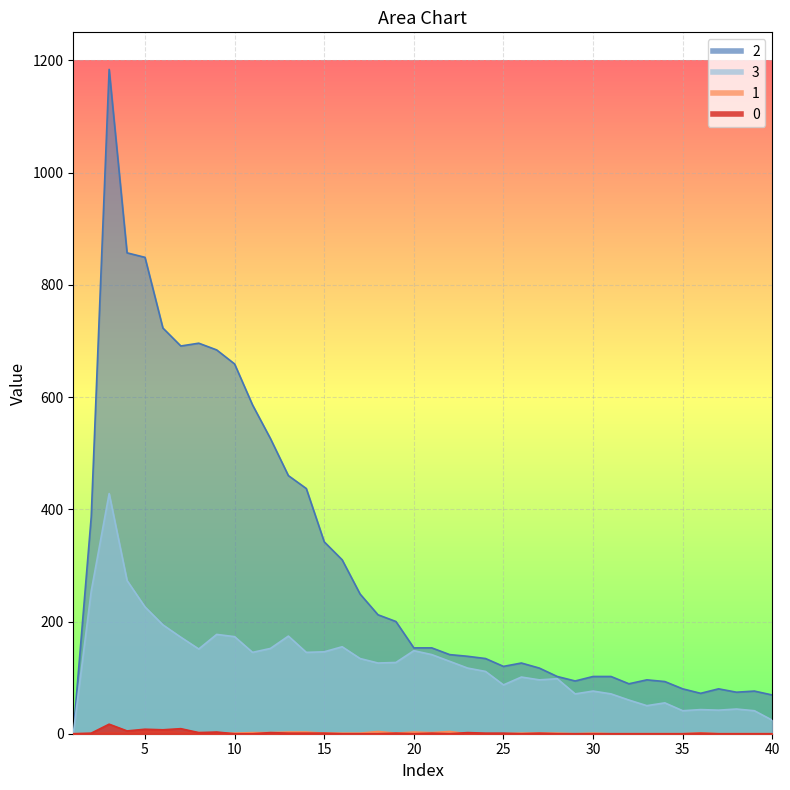

Is the value of 0 at 22 greater than the value of 1 at 3?

No